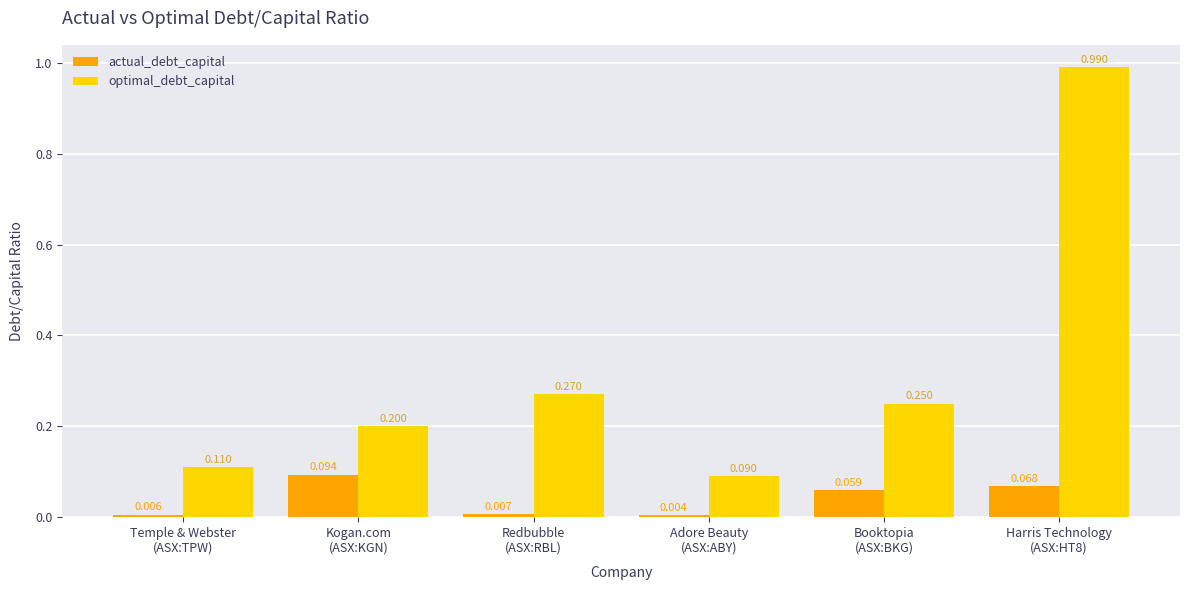

List the series in order of their peak value, lowest first.

actual_debt_capital, optimal_debt_capital